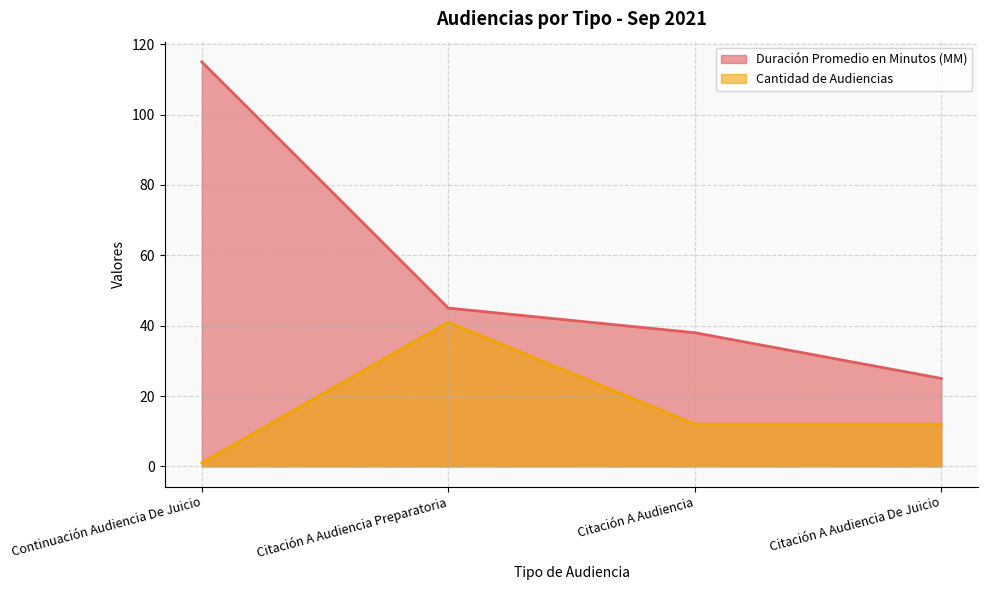

What position from the left is Citación A Audiencia De Juicio?

4